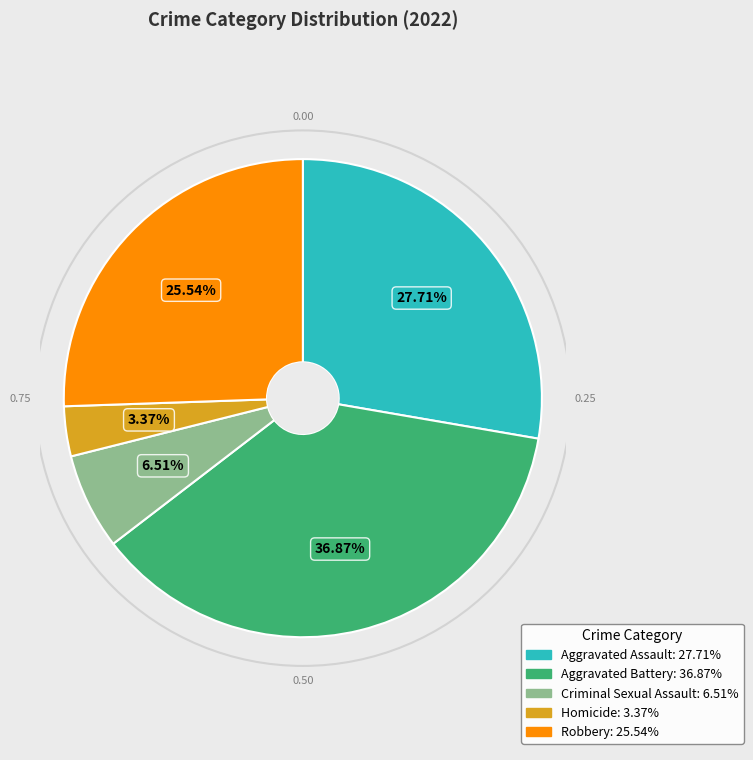

Rank the categories by value from highest to lowest.

Aggravated Battery, Aggravated Assault, Robbery, Criminal Sexual Assault, Homicide